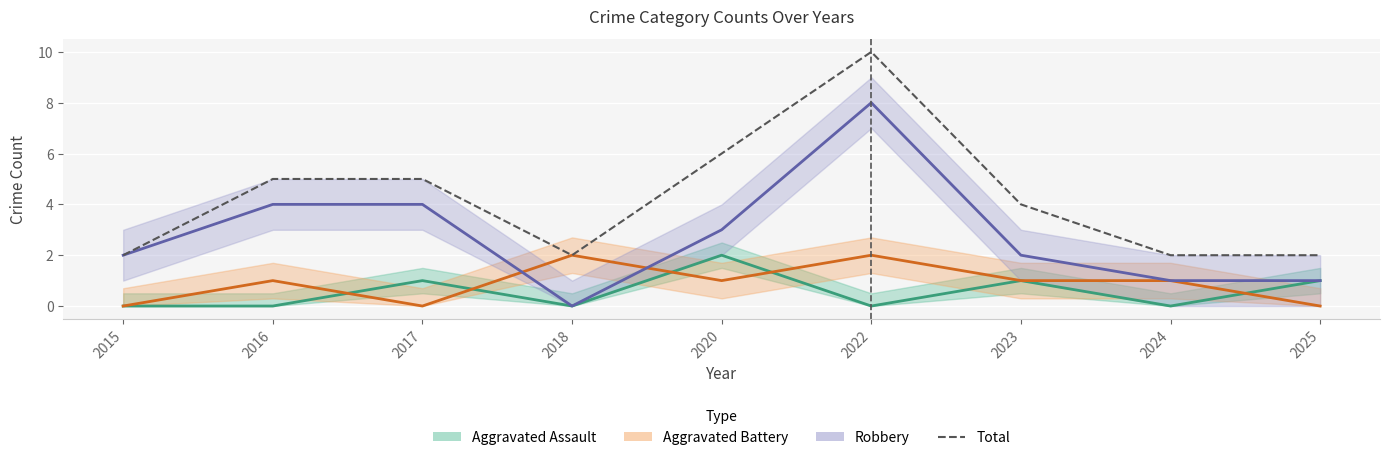

Reading left to right, extract all data points from this chart.

2	5	5	2	6	10	4	2	2